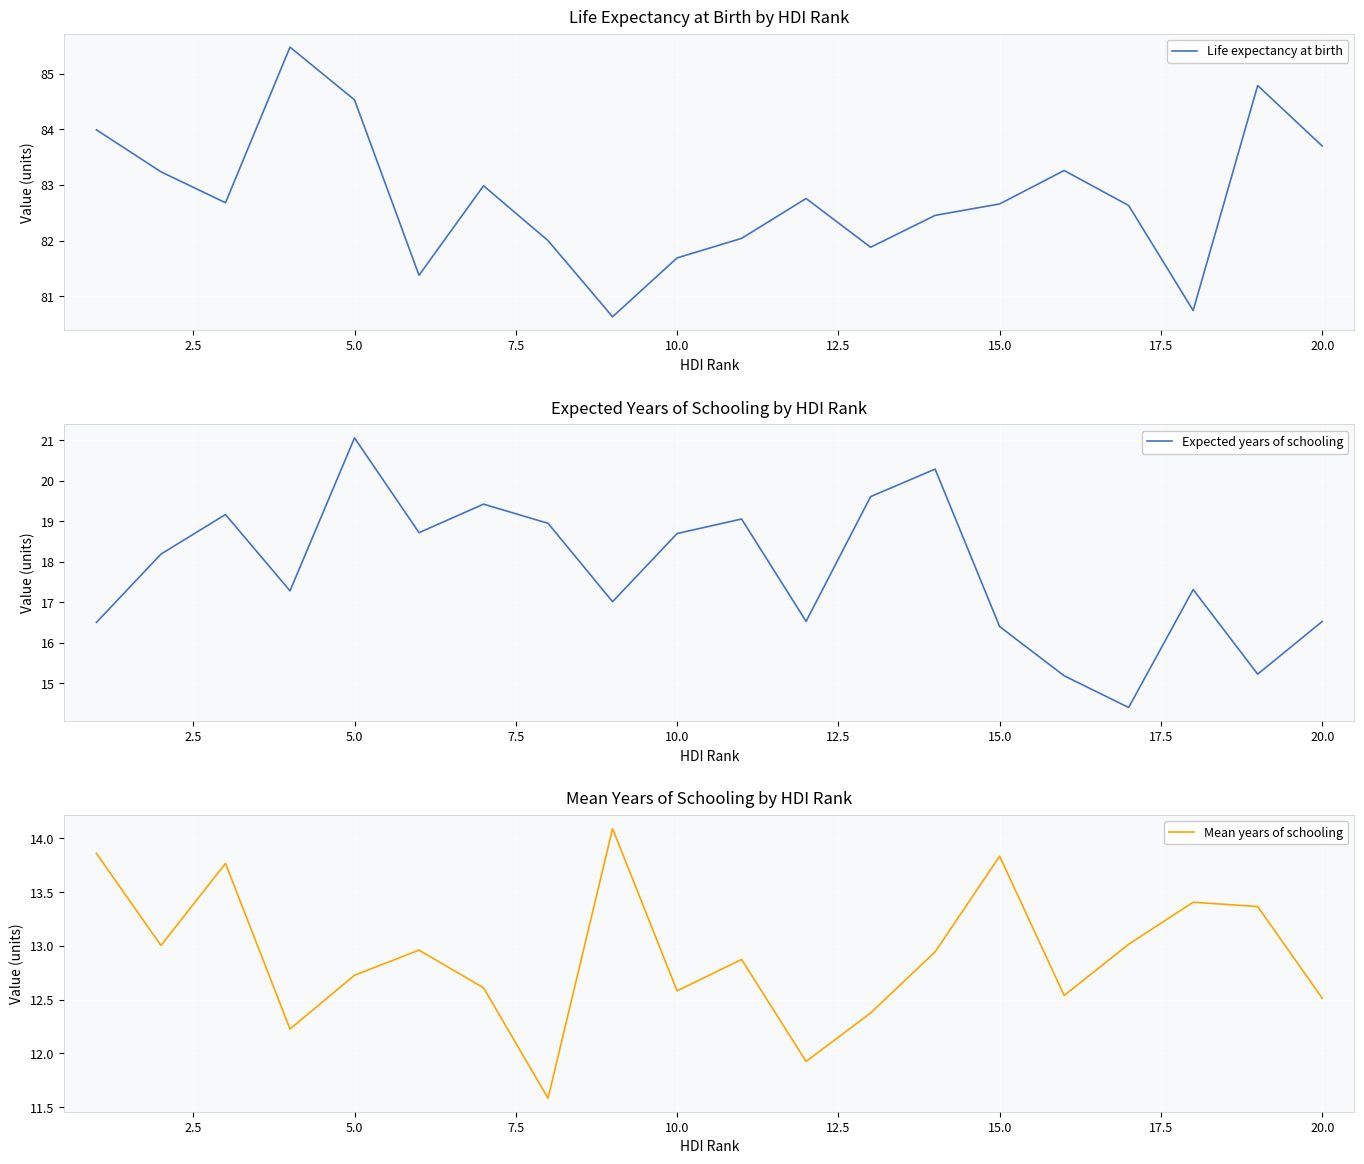

Which series has the largest total across all categories?

Life expectancy at birth